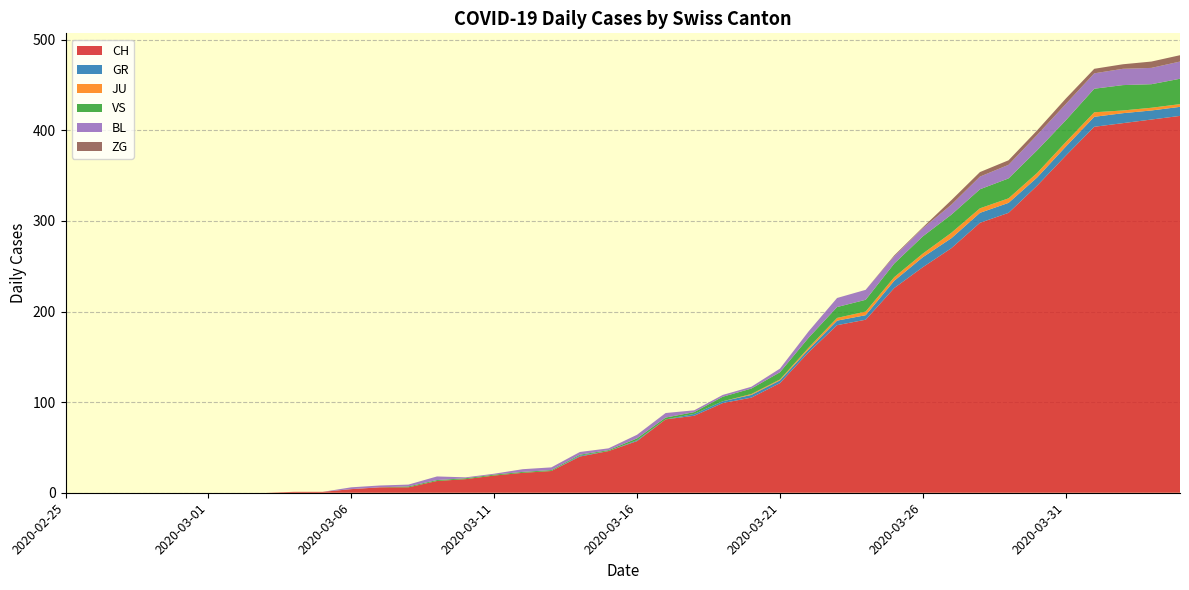

Reading right to left, extract all data points from this chart.

CH: 416	412	408	404	372	339	309	298	270	249	226	191	185	155	121	105	99	85	81	57	46	40	24	22	19	15	13	6	6	4	1	1	0	0	0	0	0	0	0	0
GR: 10	10	11	11	10	9	11	11	11	11	8	5	5	3	3	3	2	2	0	1	0	1	0	0	0	0	0	0	0	0	0	0	0	0	0	0	0	0	0	0
JU: 3	3	3	5	5	5	5	5	6	4	4	4	3	2	1	1	0	0	0	0	0	0	0	0	0	0	0	0	0	0	0	0	0	0	0	0	0	0	0	0
VS: 28	26	28	26	24	25	22	21	20	19	15	13	12	11	8	6	5	2	2	2	1	1	1	1	1	1	1	1	0	0	0	0	0	0	0	0	0	0	0	0
BL: 19	18	18	17	18	17	15	14	11	9	8	11	10	7	4	2	2	2	5	4	2	3	3	3	1	1	4	2	2	2	0	0	0	0	0	0	0	0	0	0
ZG: 7	7	5	5	6	5	5	5	5	1	1	0	0	0	0	0	0	0	0	0	0	0	0	0	0	0	0	0	0	0	0	0	0	0	0	0	0	0	0	0